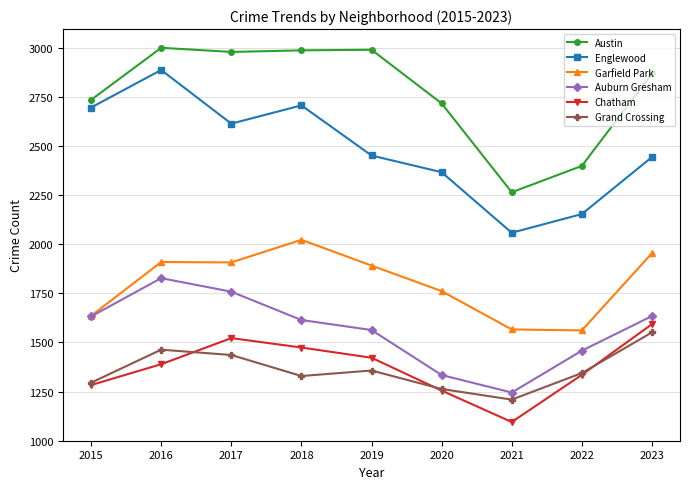

True or false: Grand Crossing and Austin cross at least once.

False